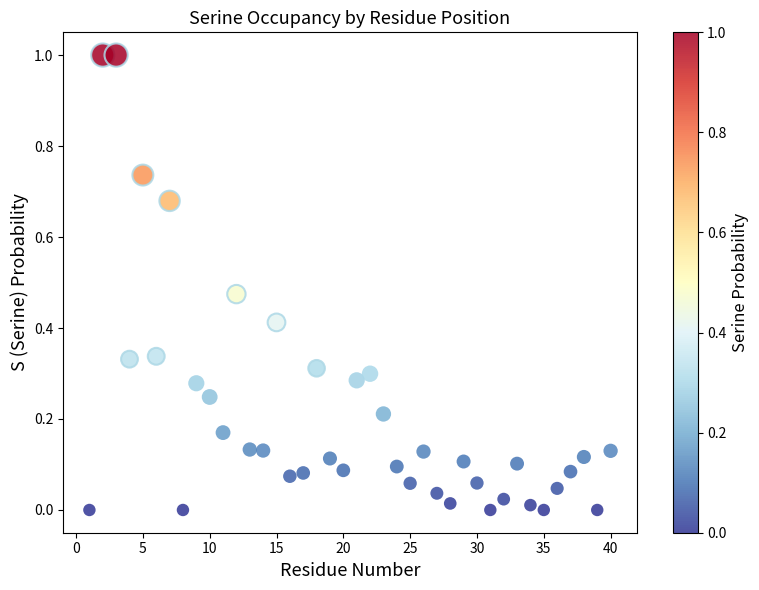

What is the range of X values (max minus min)?

39.0